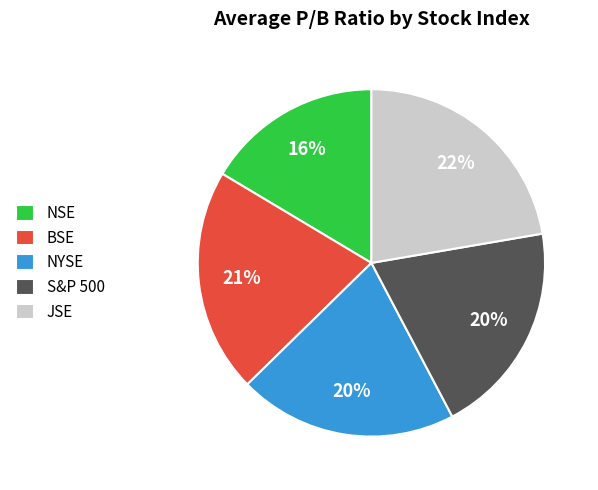

How many slices are in this pie chart?

5